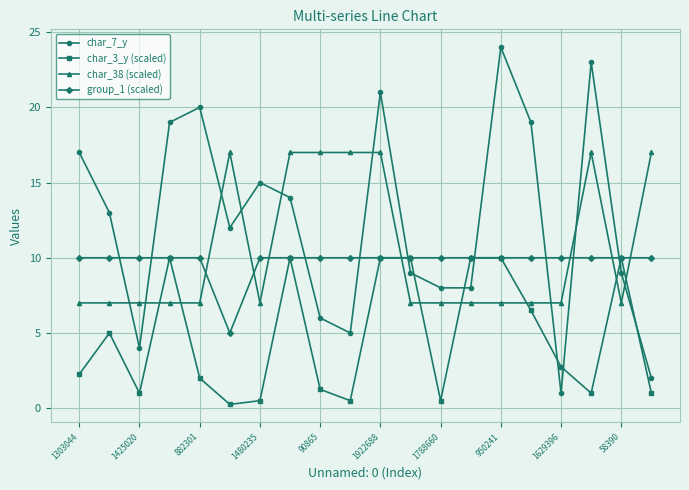

True or false: char_7_y and group_1 (scaled) cross at least once.

True